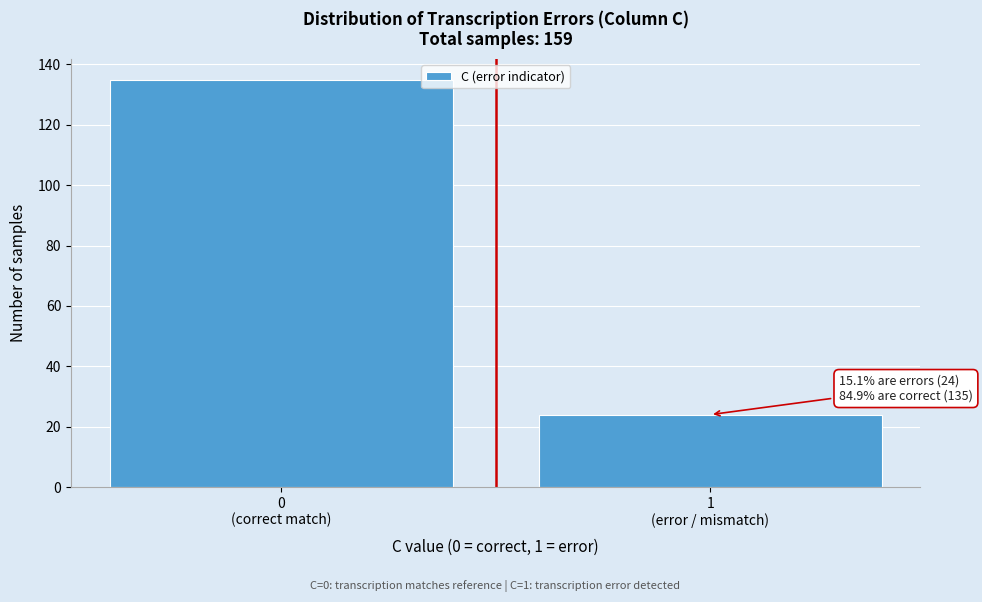

Reading left to right, list all the values displayed in this chart.

135	24